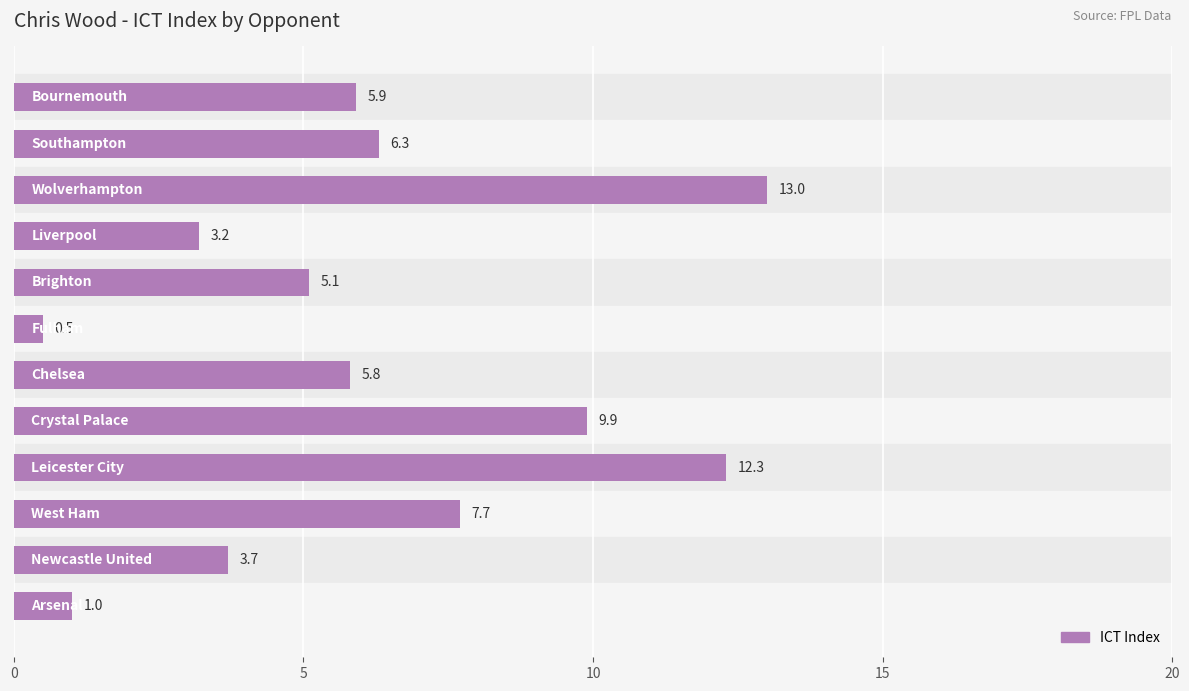

What is the minimum value shown in the chart?

0.5